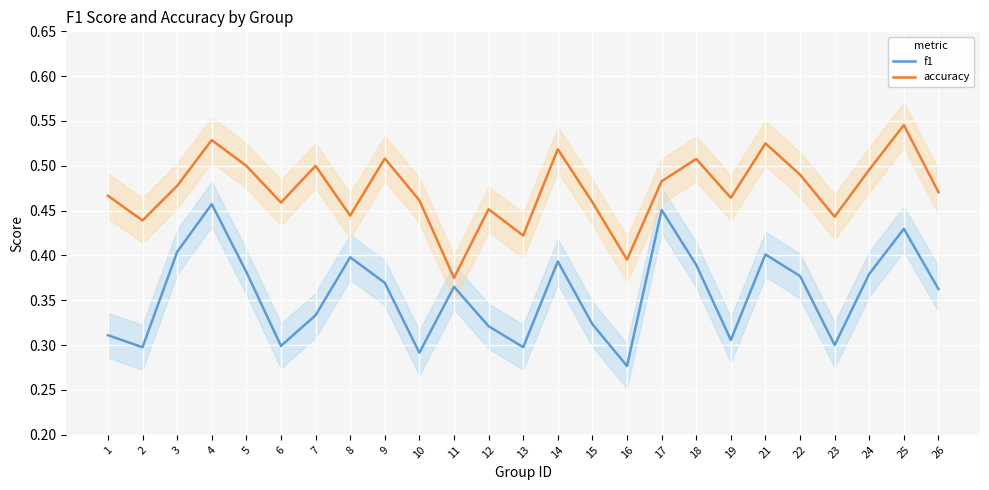

True or false: f1 has more than 1 points higher than both neighbors.

True